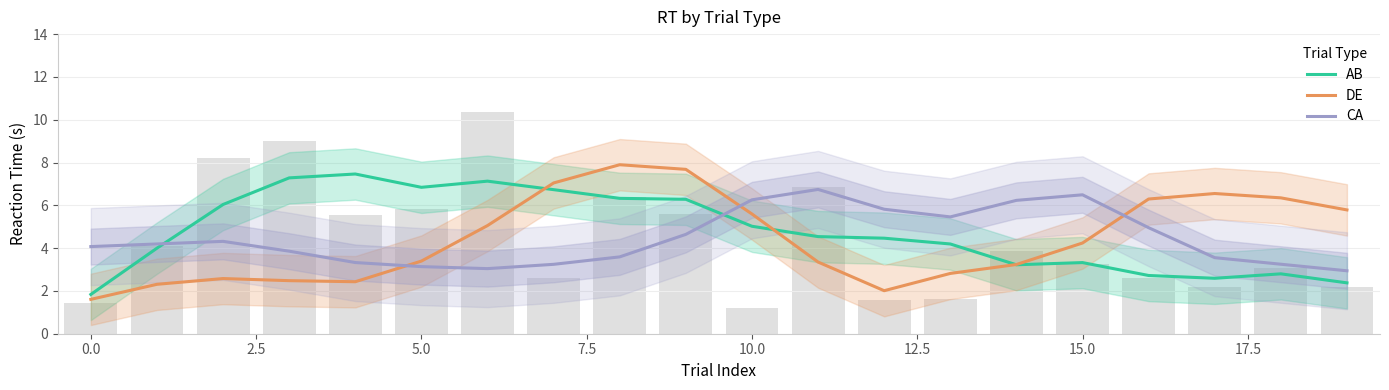

How many values in the DE series exceed 4?

10